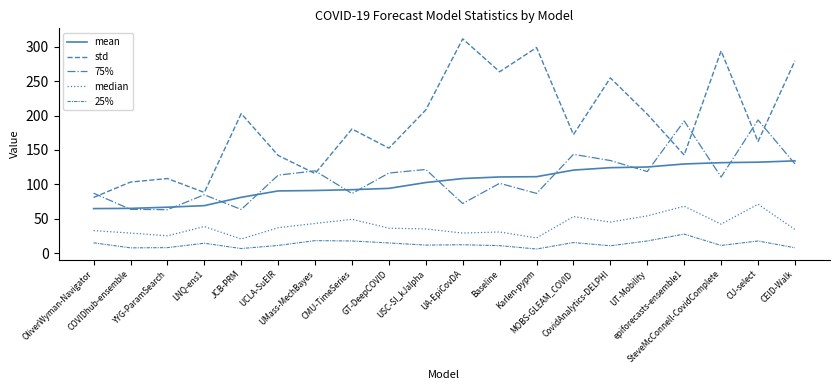

True or false: std and mean intersect in this chart.

False